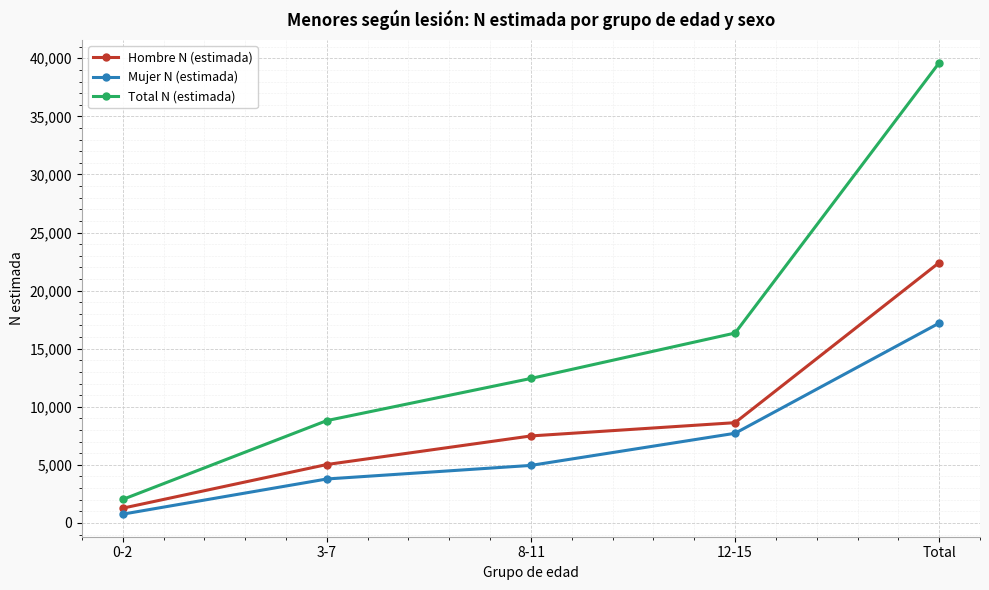

What is the difference between the maximum and minimum values in the Total N (estimada) series?

37590